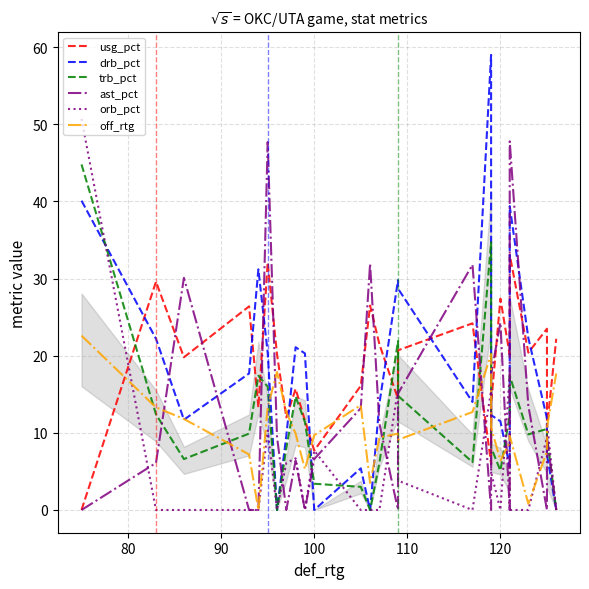

True or false: ast_pct has more than 0 points higher than both neighbors.

True